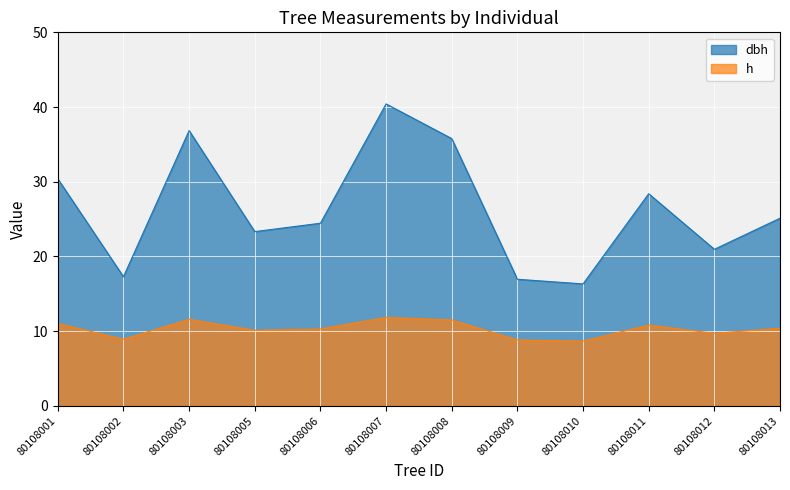

At which category does h reach its first local peak?

80108003